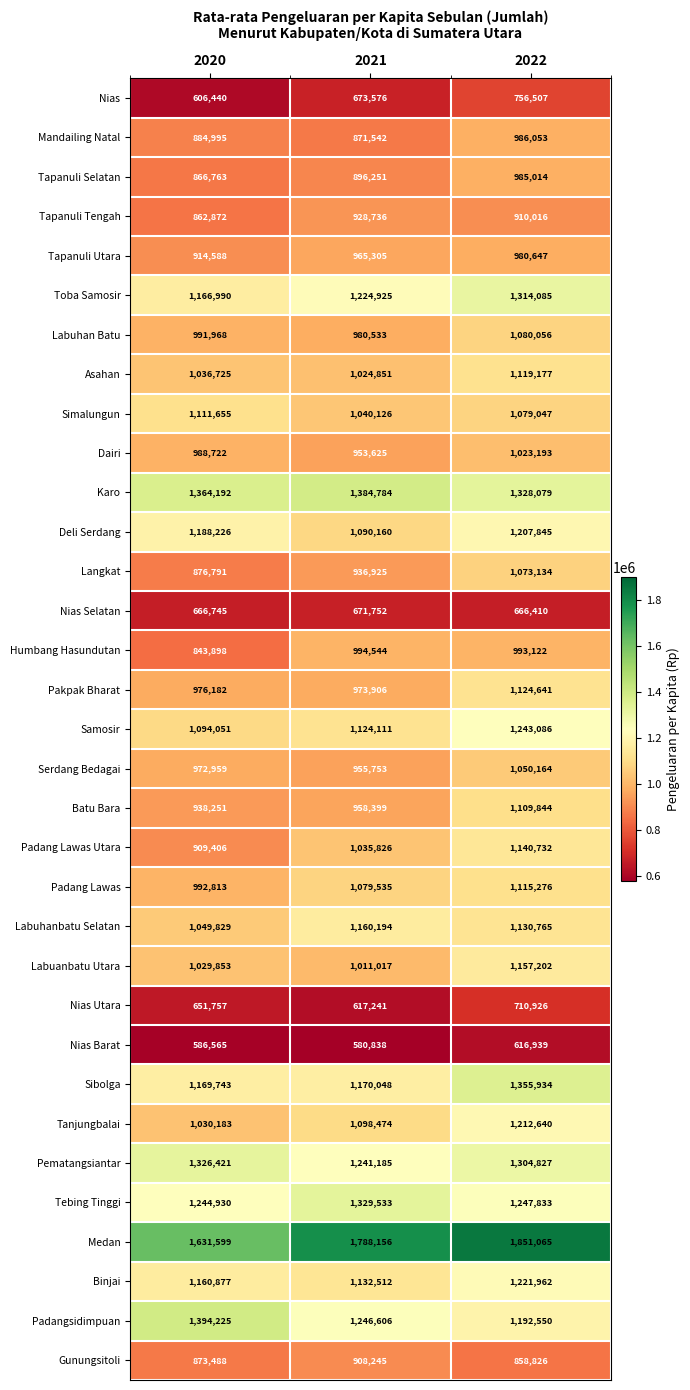

Between 2020 and 2022, which series saw the biggest shift?

Padang Lawas Utara